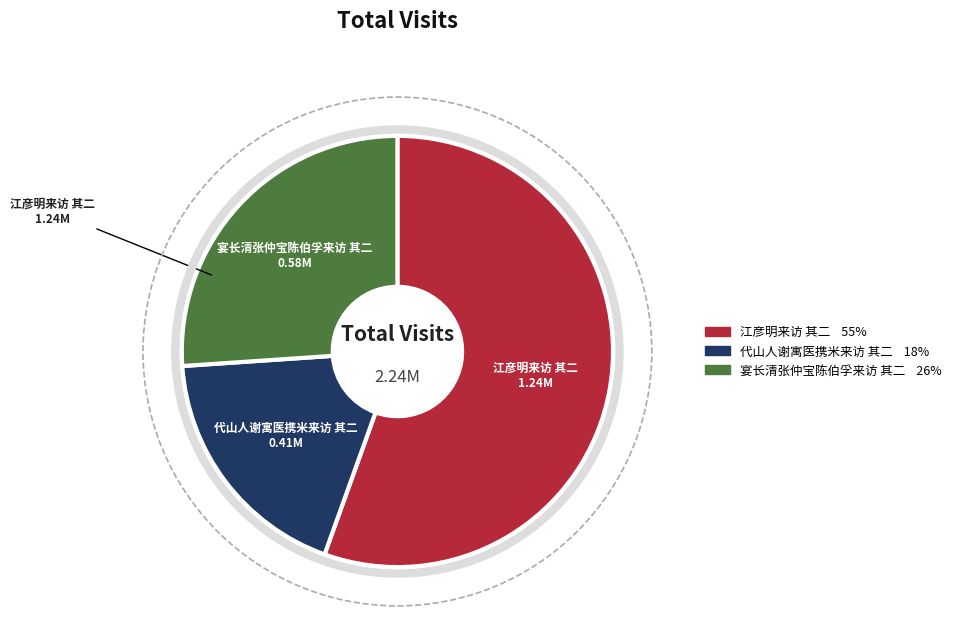

The 代山人谢寓医携米来访 其二 slice represents 18% of the pie. True or false?

True